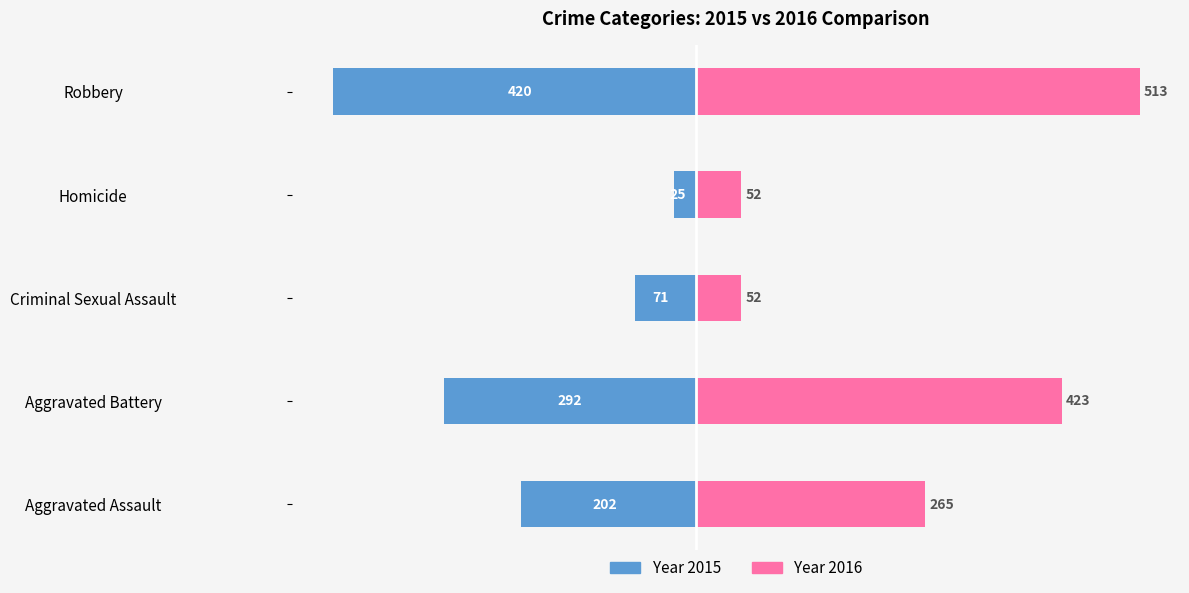

What is the difference between the maximum and minimum values in the 2016 series?

461